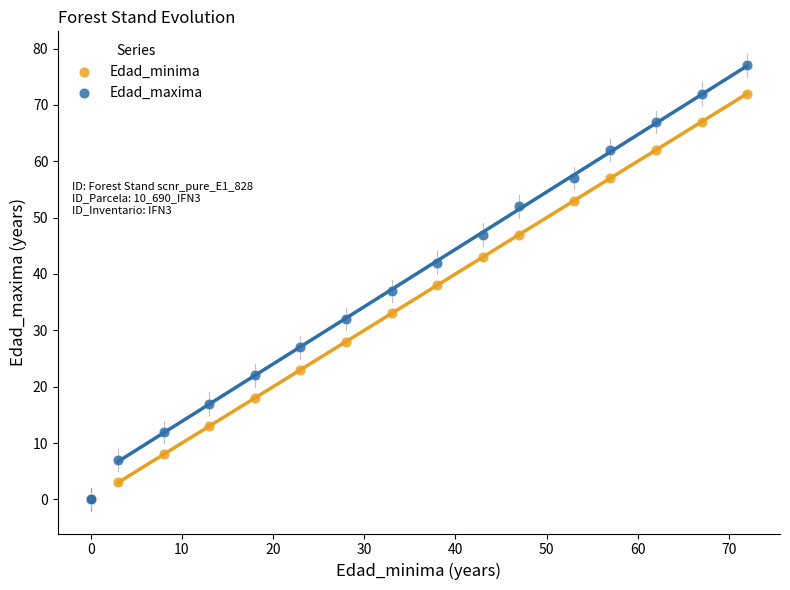

In the Edad_minima series, what Y value is closest to 36?

38